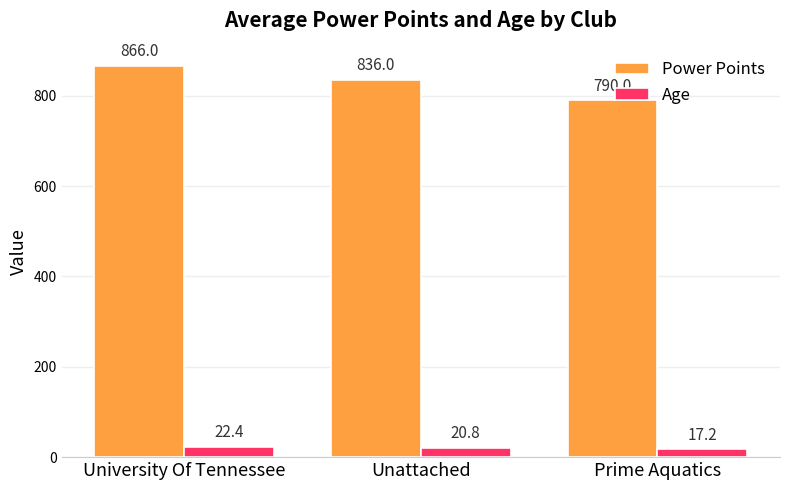

Reading left to right, extract all data points from this chart.

Power Points: 866.0	836.0	790.0
Age: 22.4	20.8	17.2